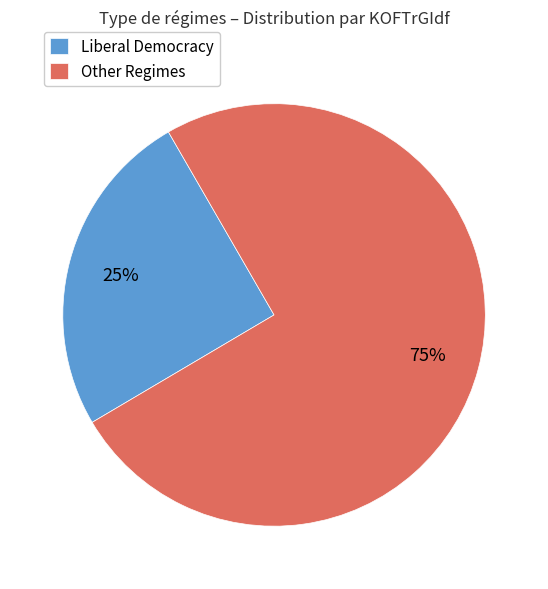

How many slices are in this pie chart?

2